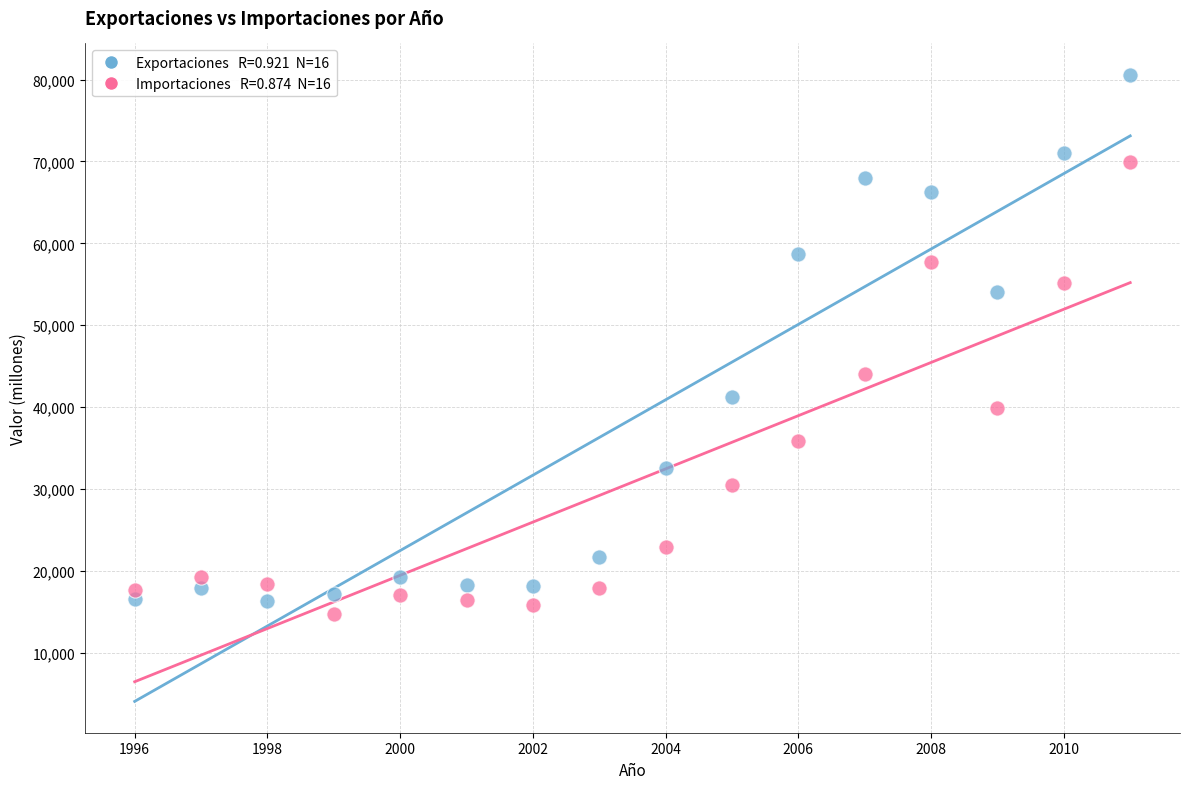

Across all data points, what is the range of Y values (max minus min)?

65851